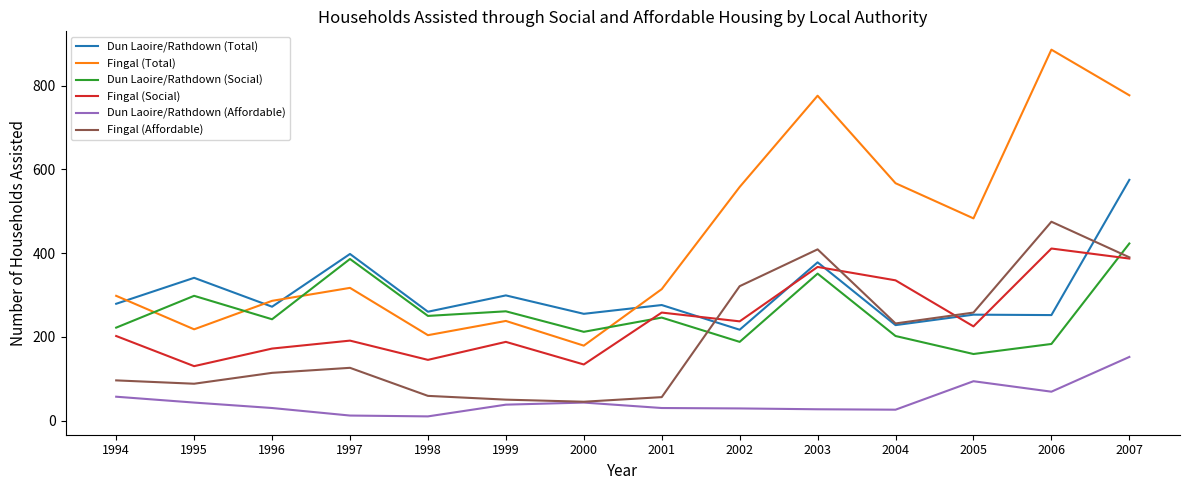

What is the maximum value shown in the chart?

886